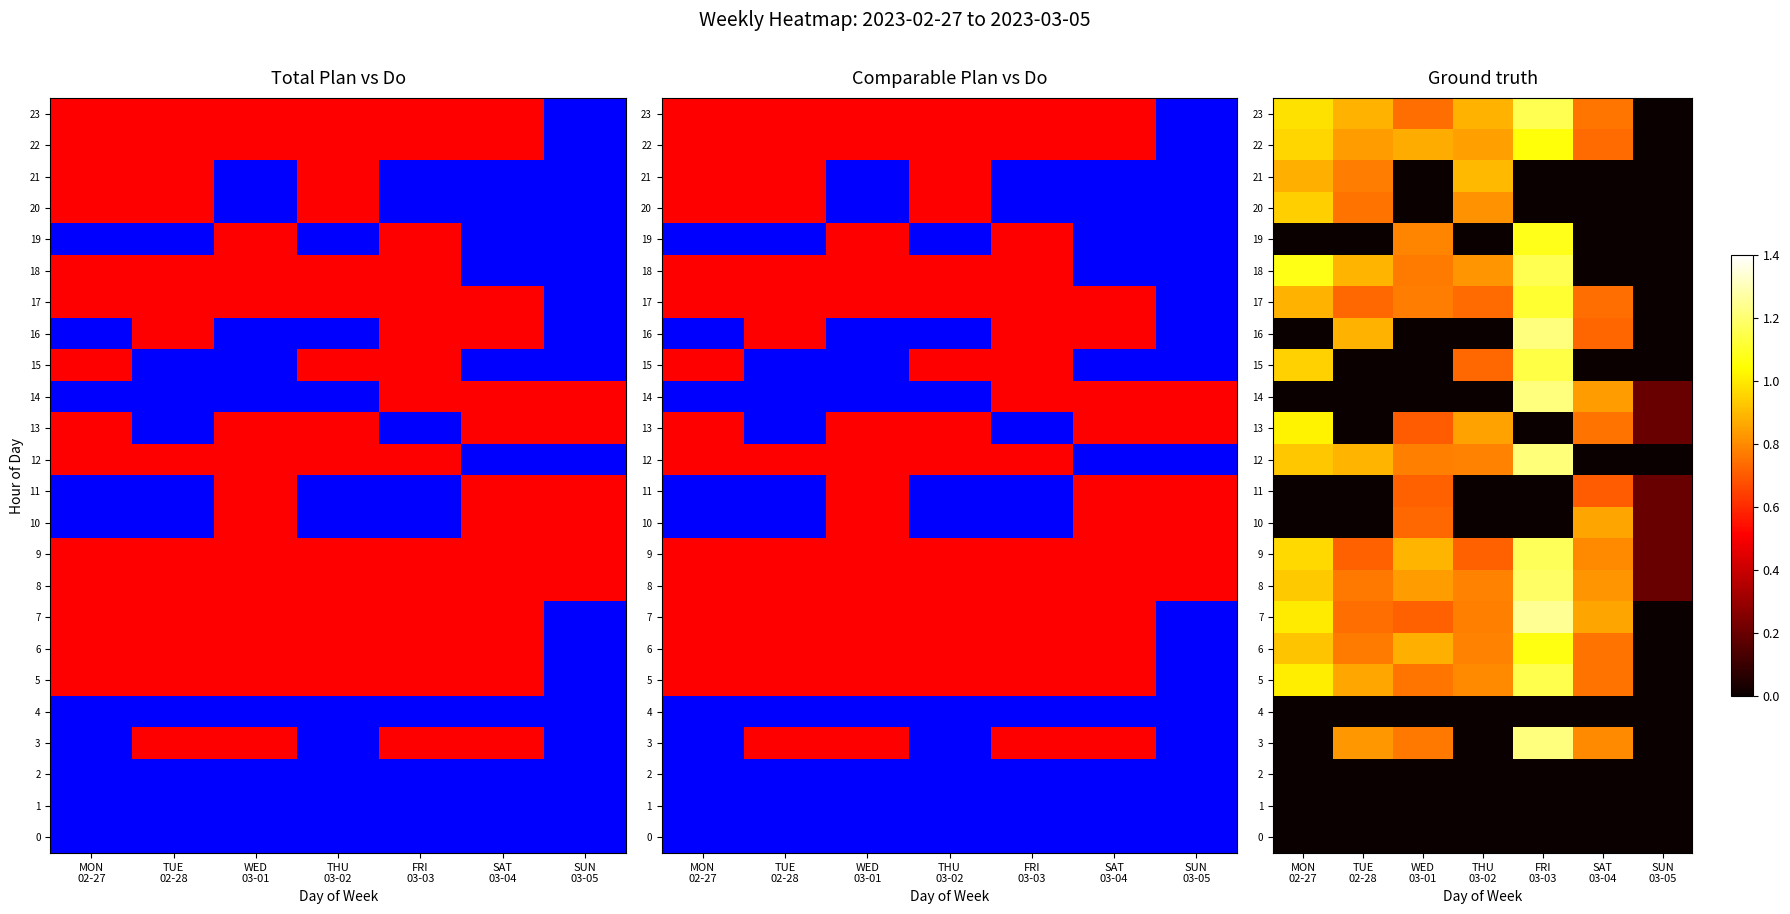

What is the difference between the maximum and minimum values in the row_21 series?

0.9